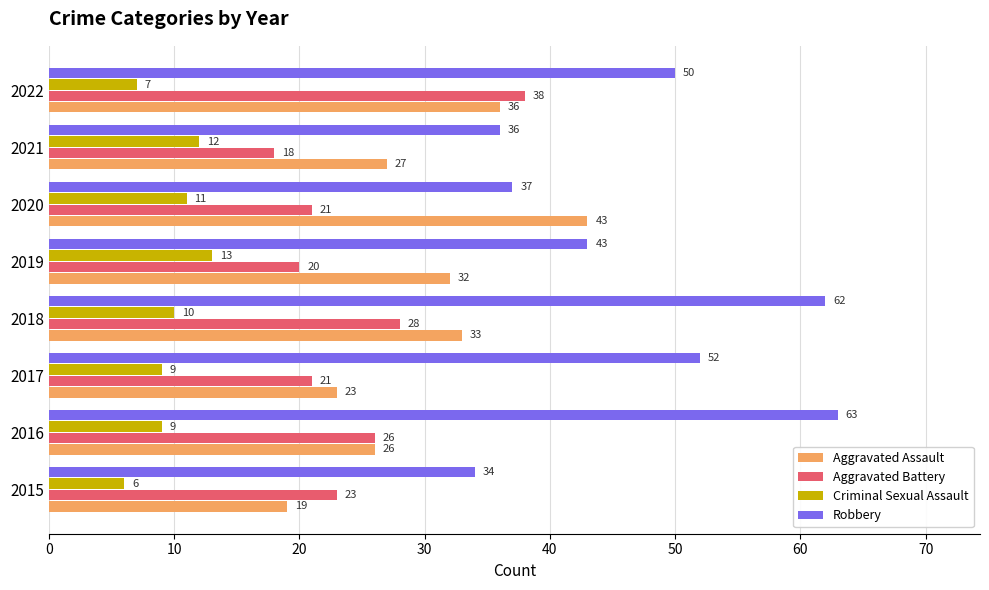

Between 2015 and 2017, which series saw the biggest shift?

Robbery